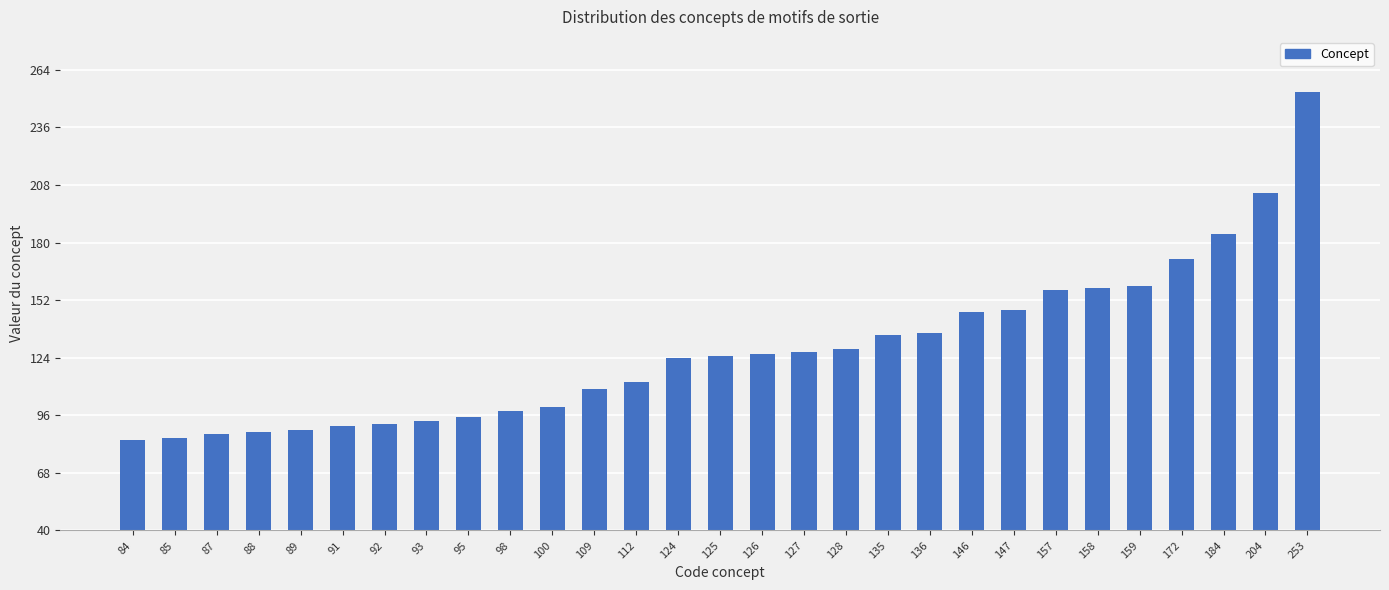

Reading right to left, transcribe all the data shown in this chart.

253	204	184	172	159	158	157	147	146	136	135	128	127	126	125	124	112	109	100	98	95	93	92	91	89	88	87	85	84